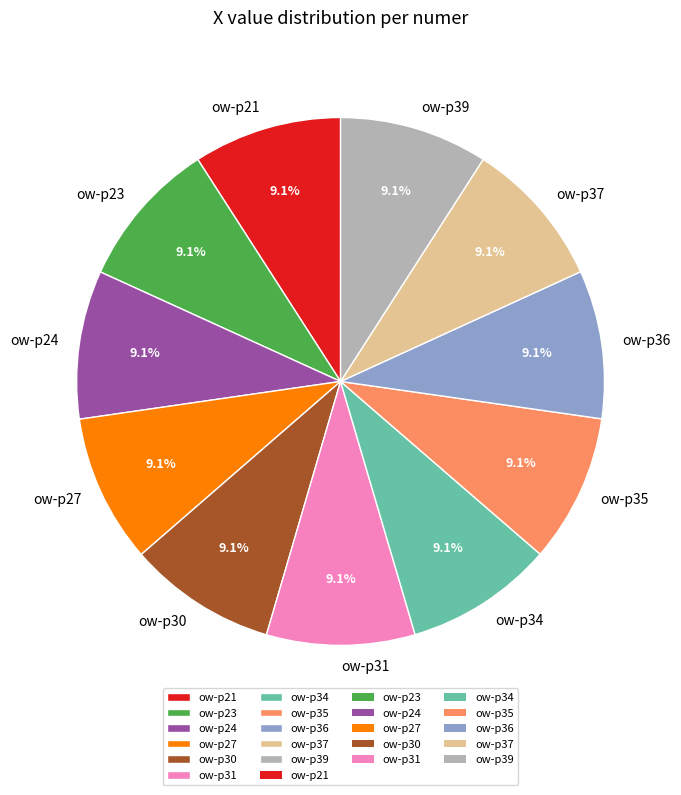

How much of the chart is everything except ow-p39?

90.9%